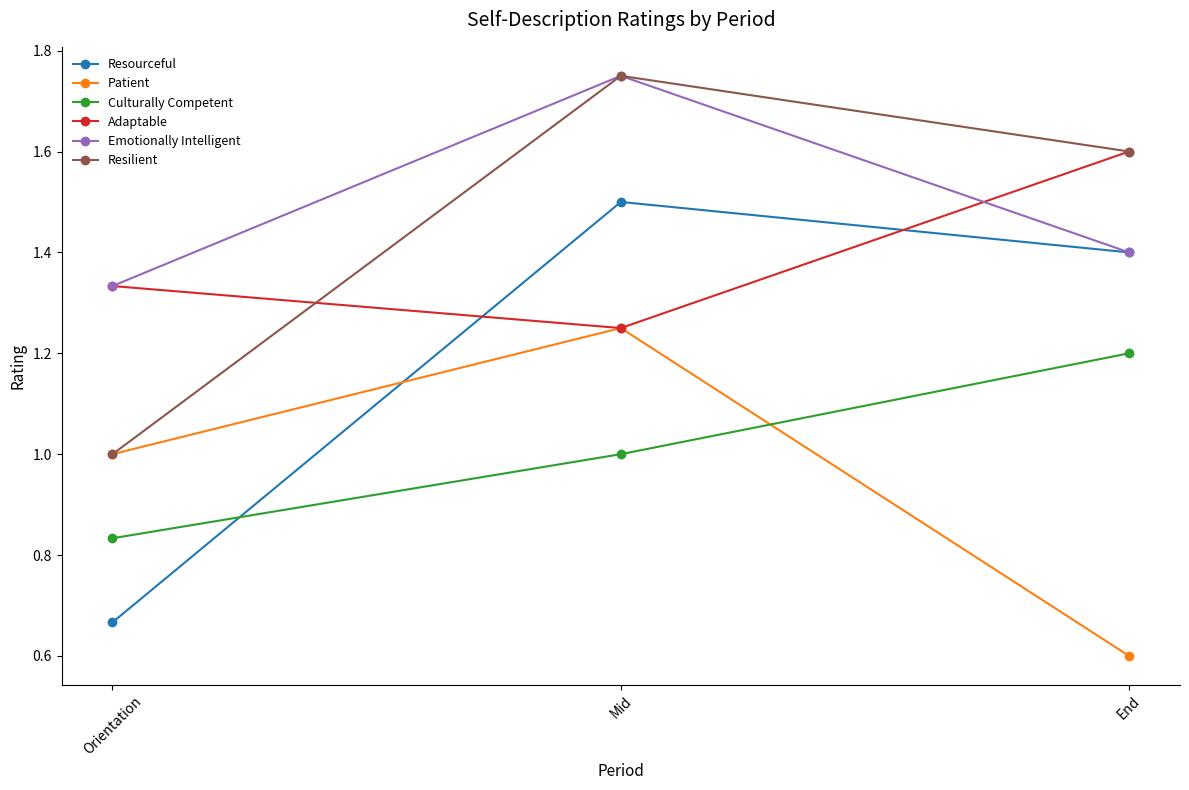

Rank the categories by Resourceful value from lowest to highest.

Orientation, End, Mid